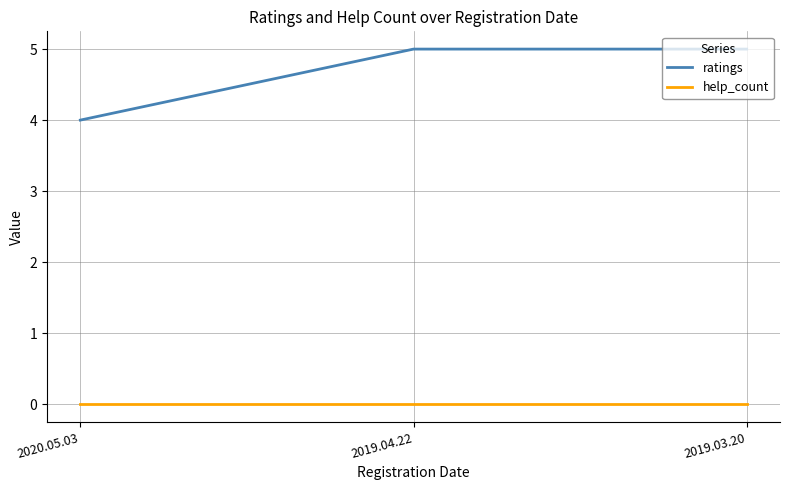

What is the difference between the highest and lowest values at 2020.05.03?

4